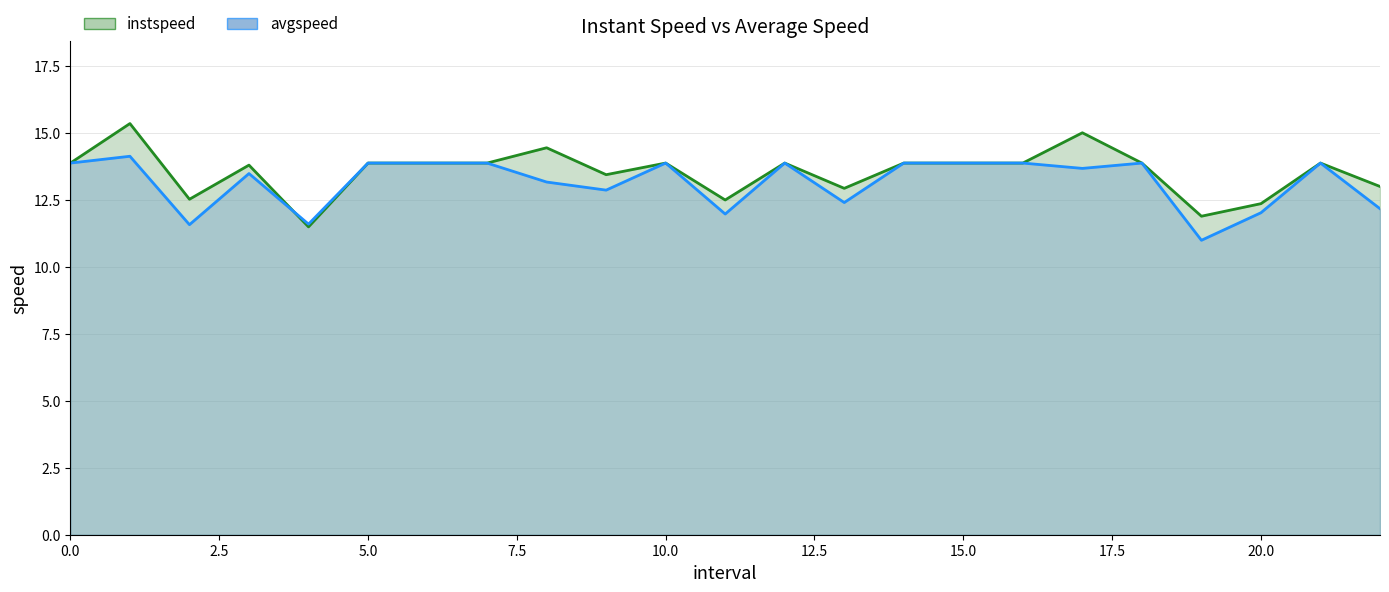

How many data points in instspeed are less than 13?

6